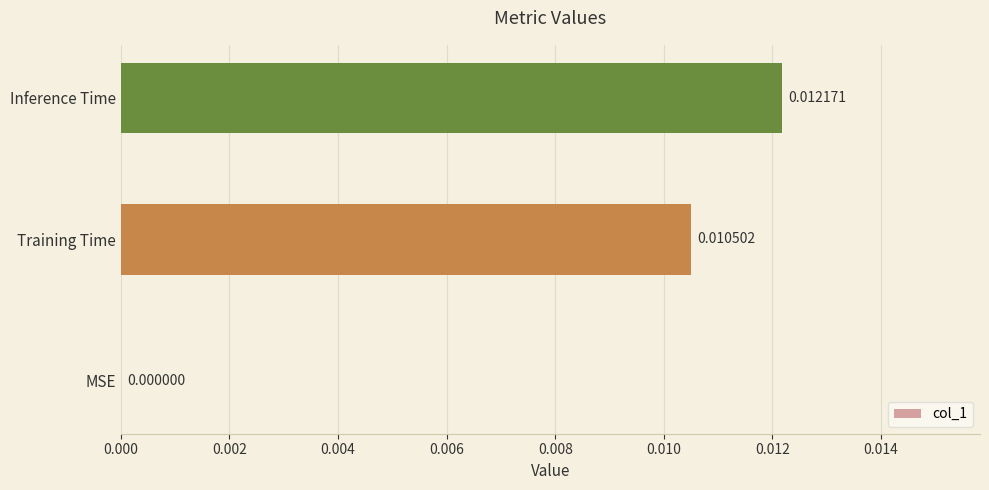

Which label corresponds to the largest value in the chart?

Inference Time